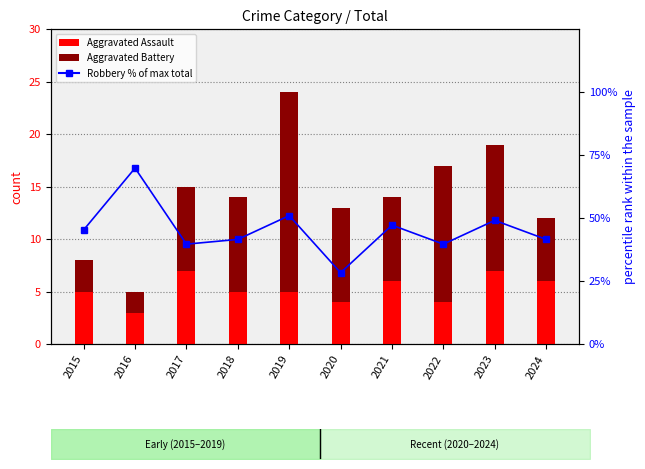

Reading left to right, list all the values displayed in this chart.

Aggravated Assault: 5.0	3.0	7.0	5.0	5.0	4.0	6.0	4.0	7.0	6.0
Aggravated Battery: 3.0	2.0	8.0	9.0	19.0	9.0	8.0	13.0	12.0	6.0
Robbery (% of max total): 45.3	69.8	39.6	41.5	50.9	28.3	47.2	39.6	49.1	41.5